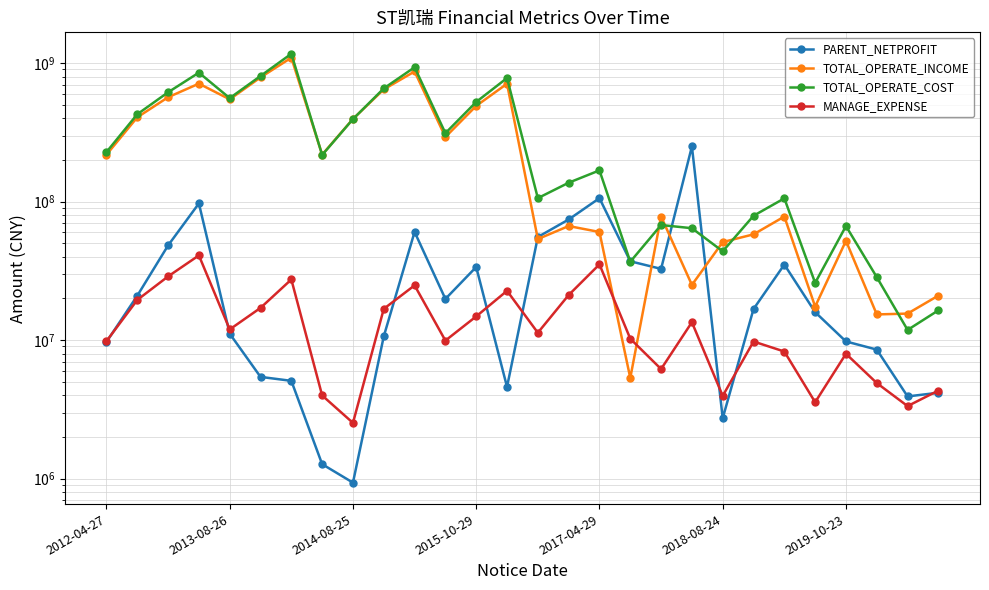

At which category does the chart reach its minimum across all series?

2014-08-25